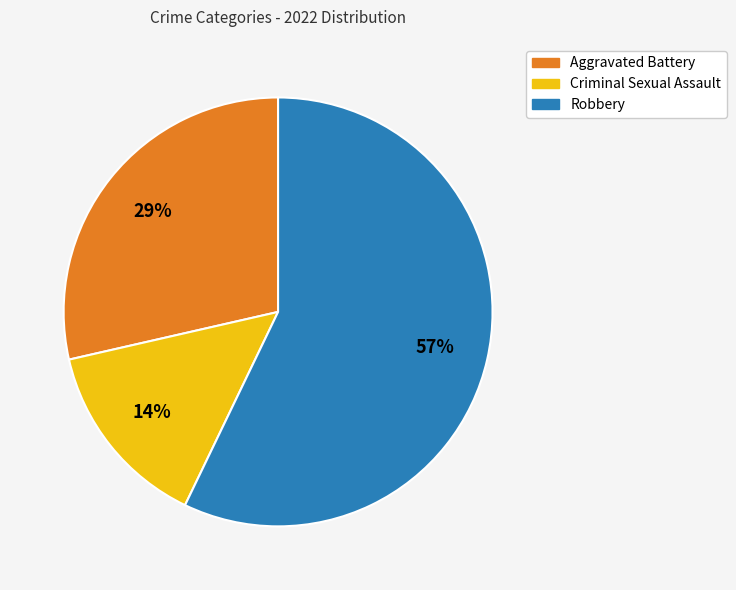

Is there a majority slice in this chart?

Yes